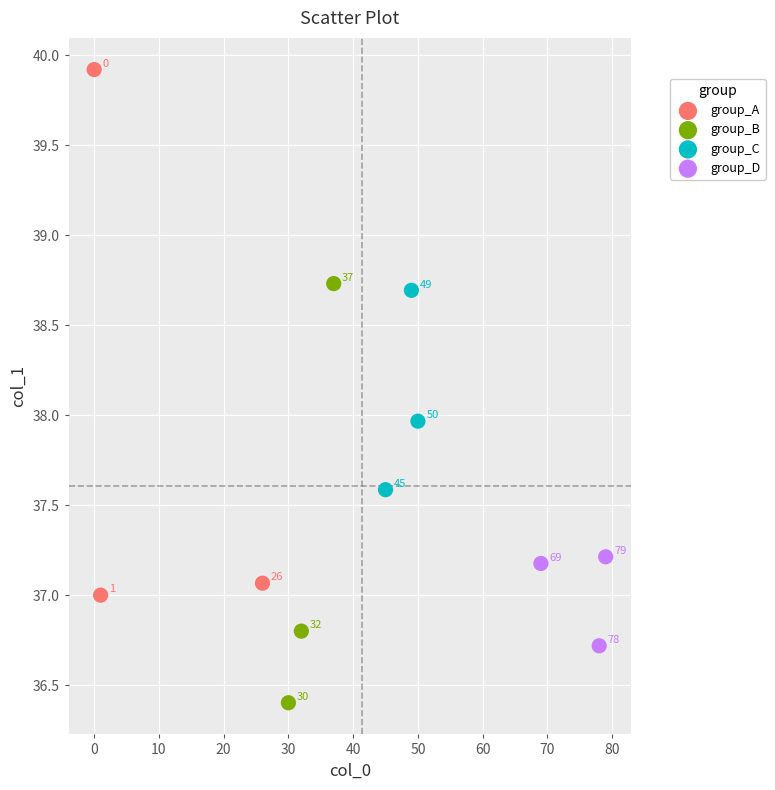

What are all the series names shown in the legend?

group_A, group_B, group_C, group_D